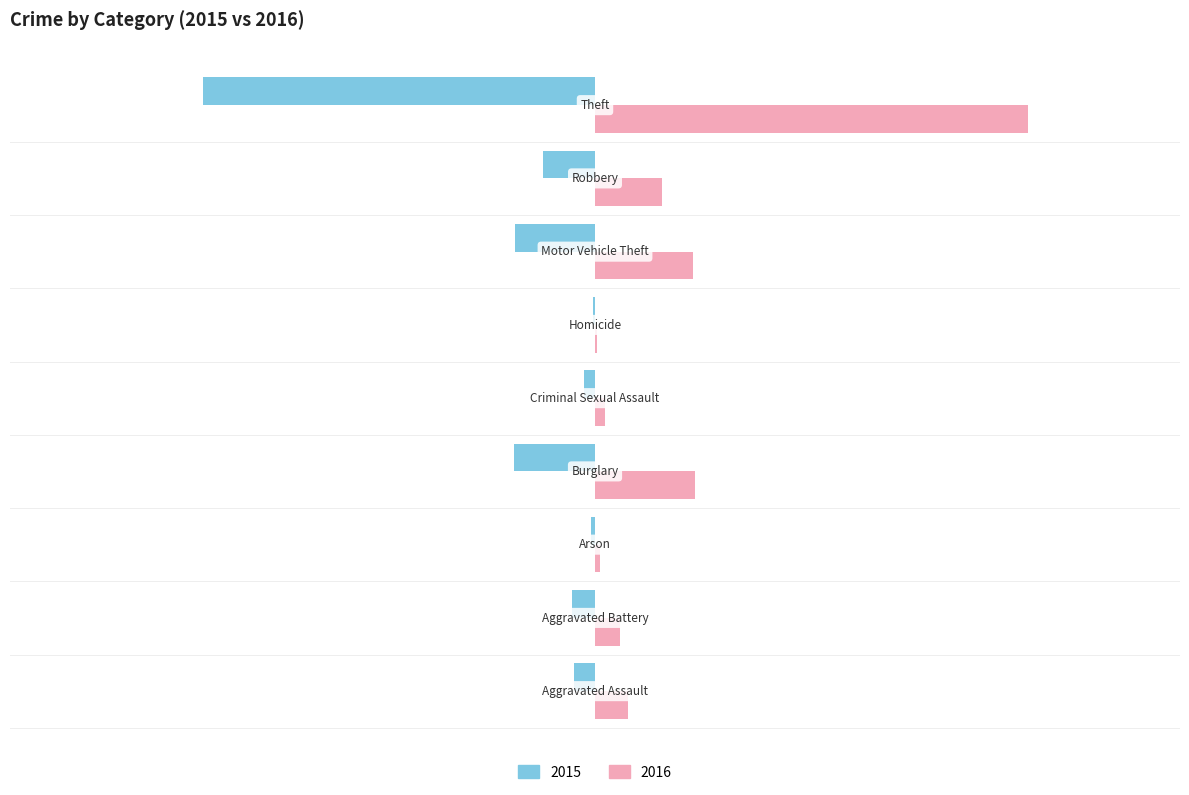

What is the greatest value displayed?

1151